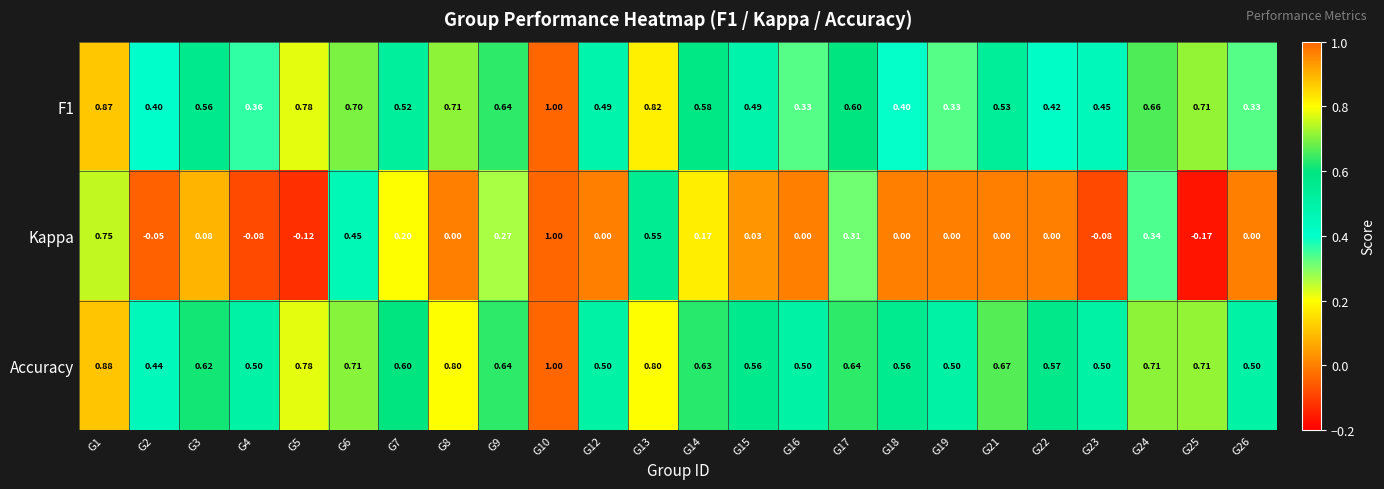

Is the value of Kappa at G8 greater than the value of F1 at G14?

No